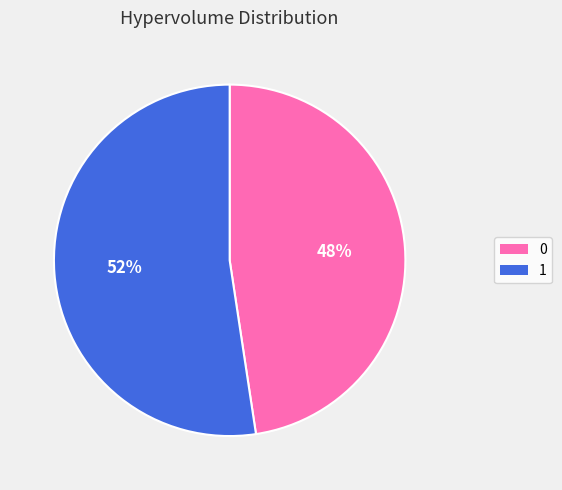

Which category accounts for the majority?

1